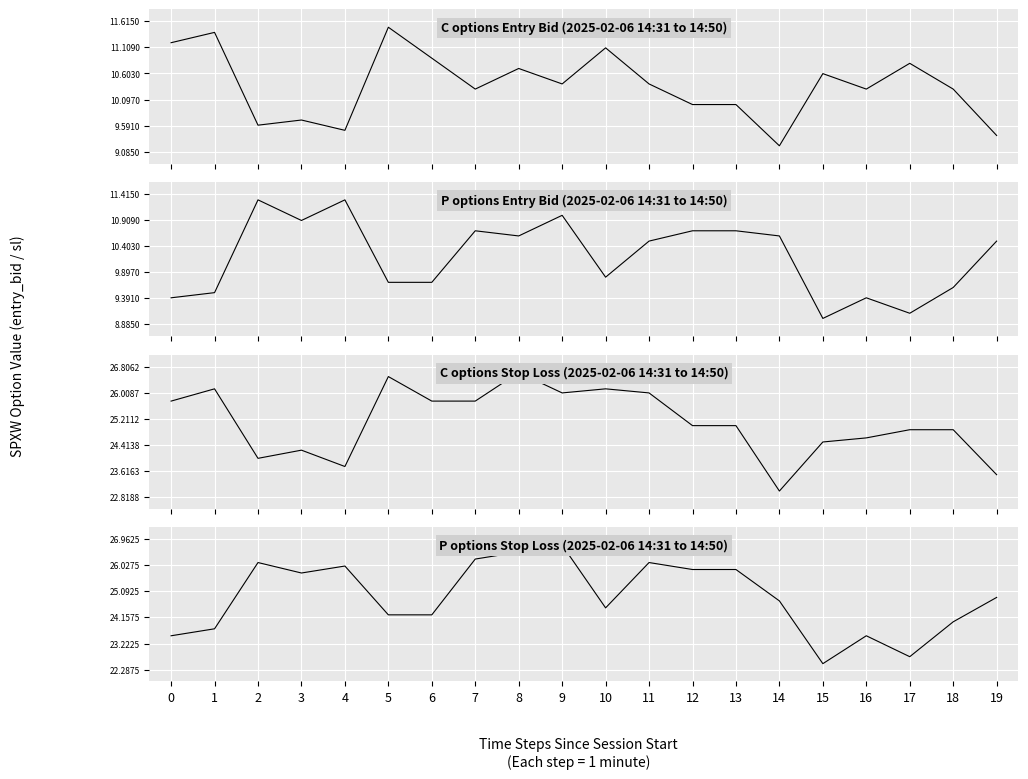

Which category has the lowest value across all series?

15